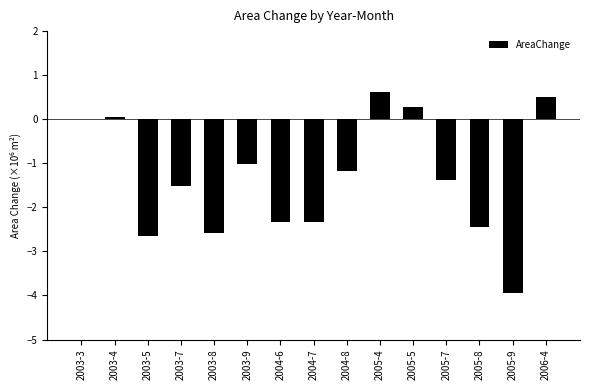

Which has a higher value, 2004-8 or 2003-7?

2004-8